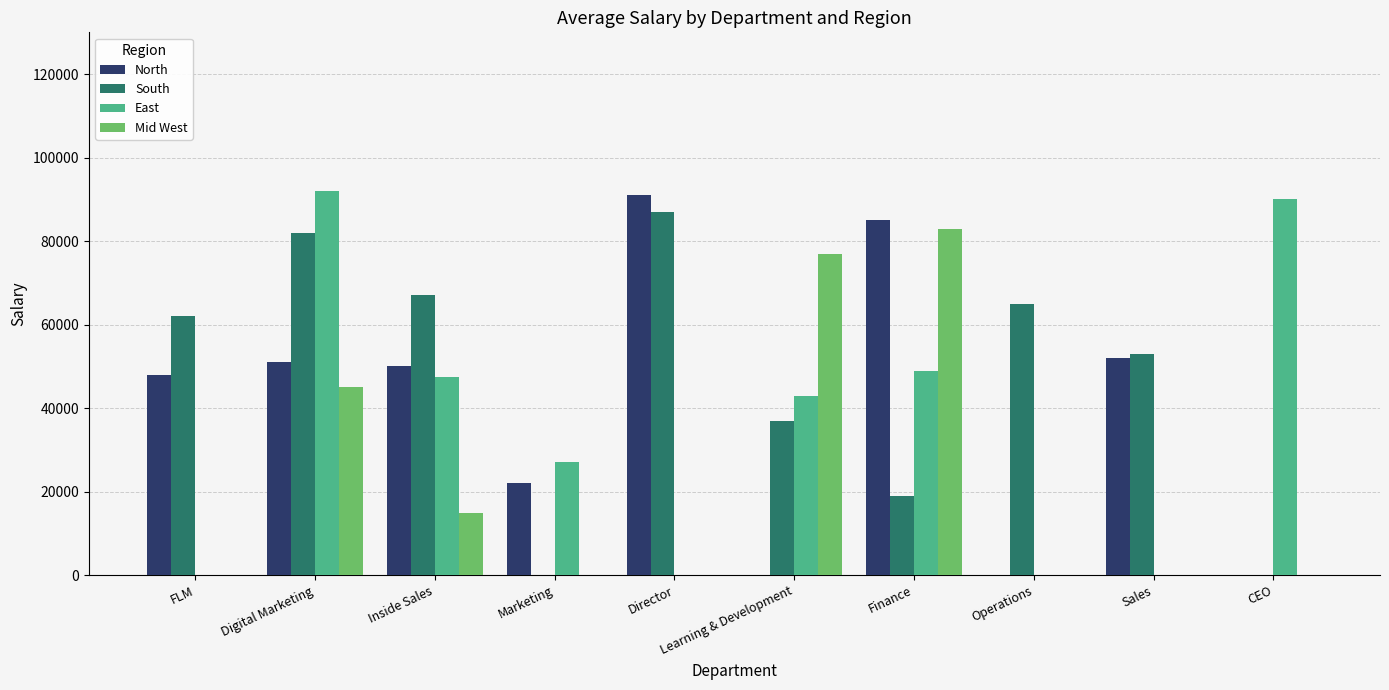

The value of East at Finance is 49000. True or false?

True